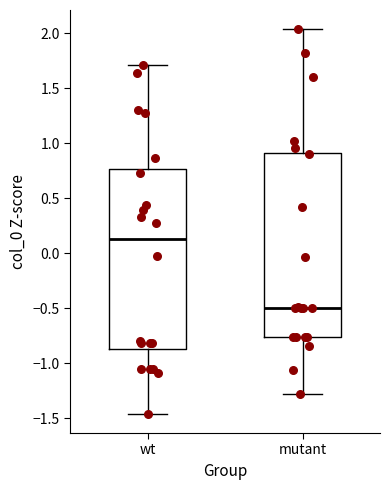

Which box has the highest median line?

wt